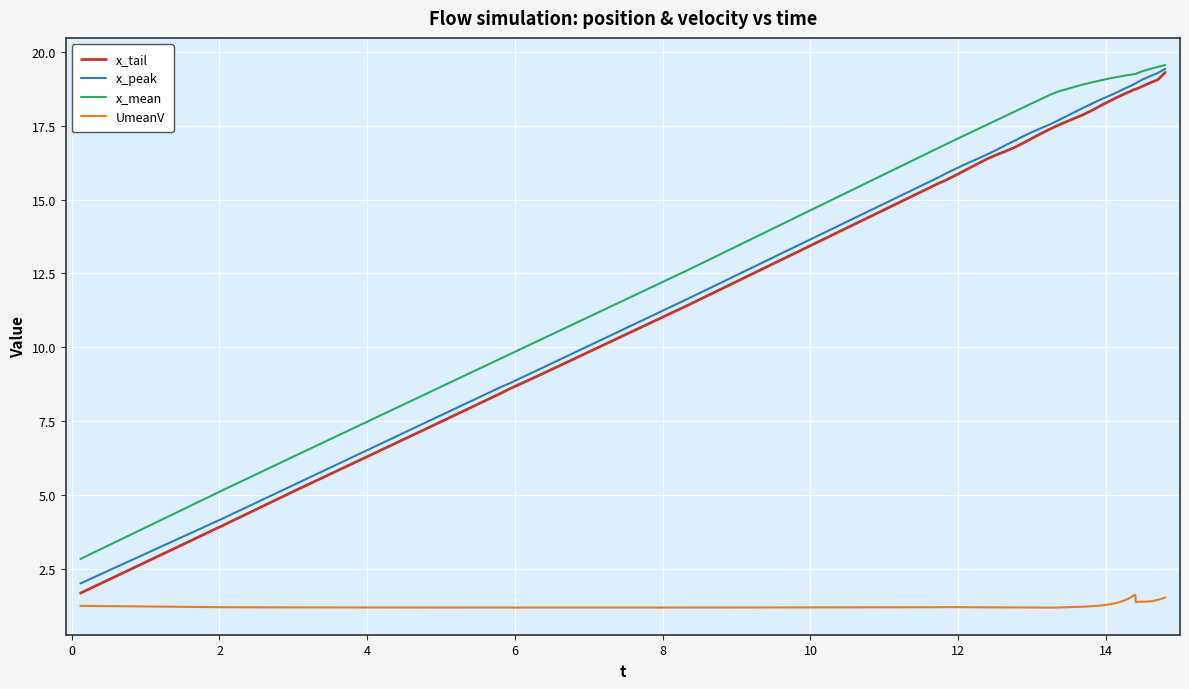

What is the lowest value of the x_peak series?

2.0